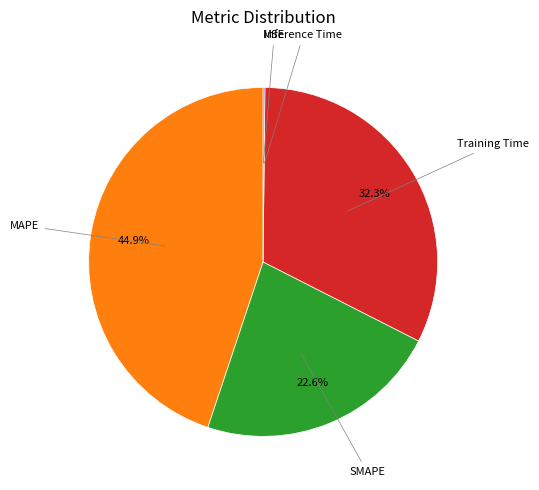

Is there any slice that represents more than half of the pie?

No